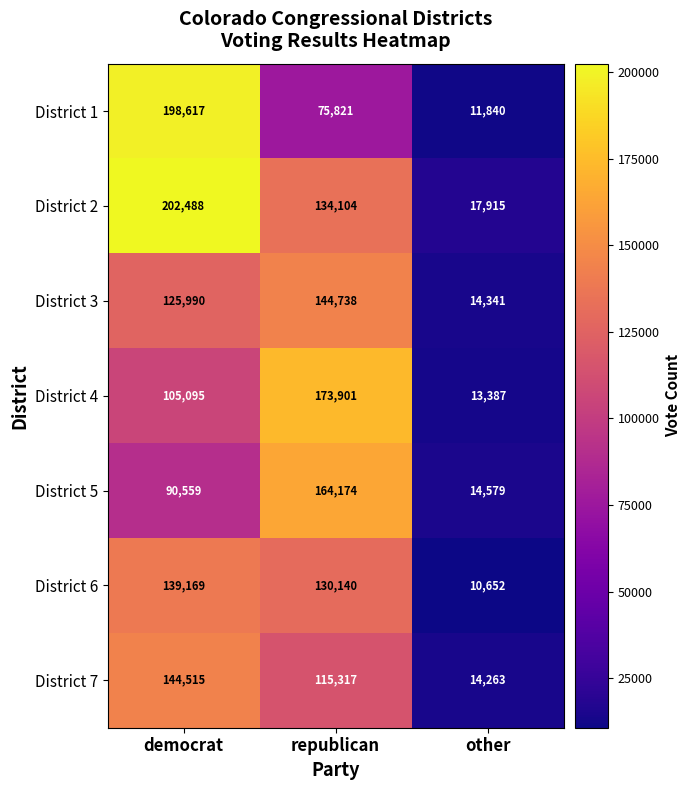

Count the number of data series in this chart.

7